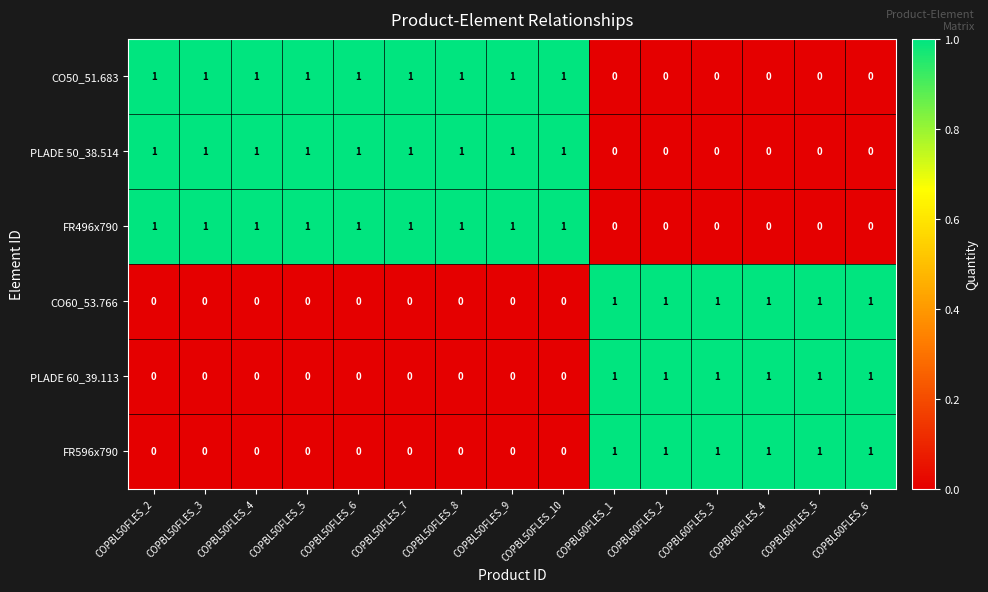

True or false: FR496x790 has a value of 1 at COPBL50FLES_9.

True